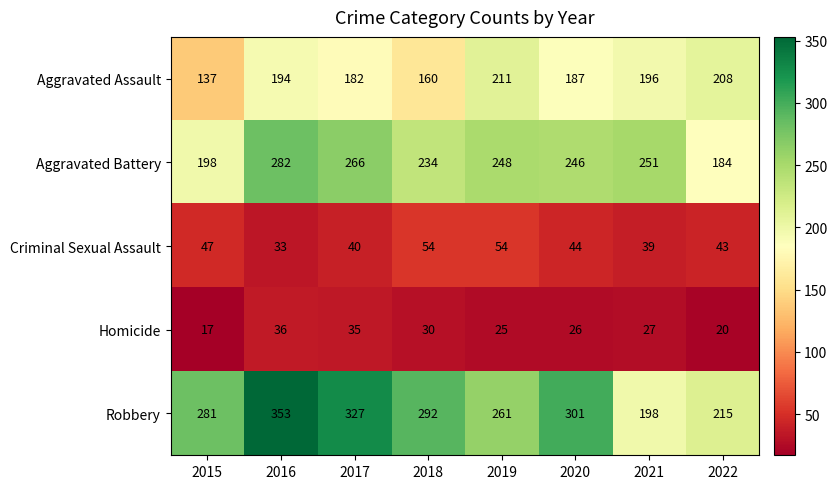

At which category is the sum across all series the highest?

2016